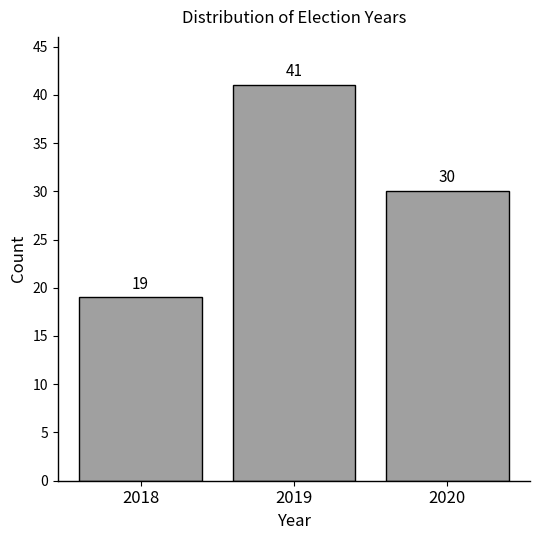

Reading left to right, extract all data points from this chart.

2018=19	2019=41	2020=30